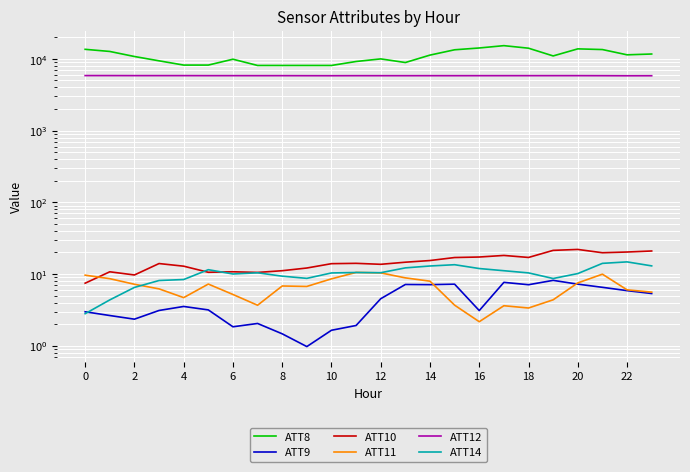

At 17, list the series in order from smallest to largest.

ATT11, ATT9, ATT14, ATT10, ATT12, ATT8